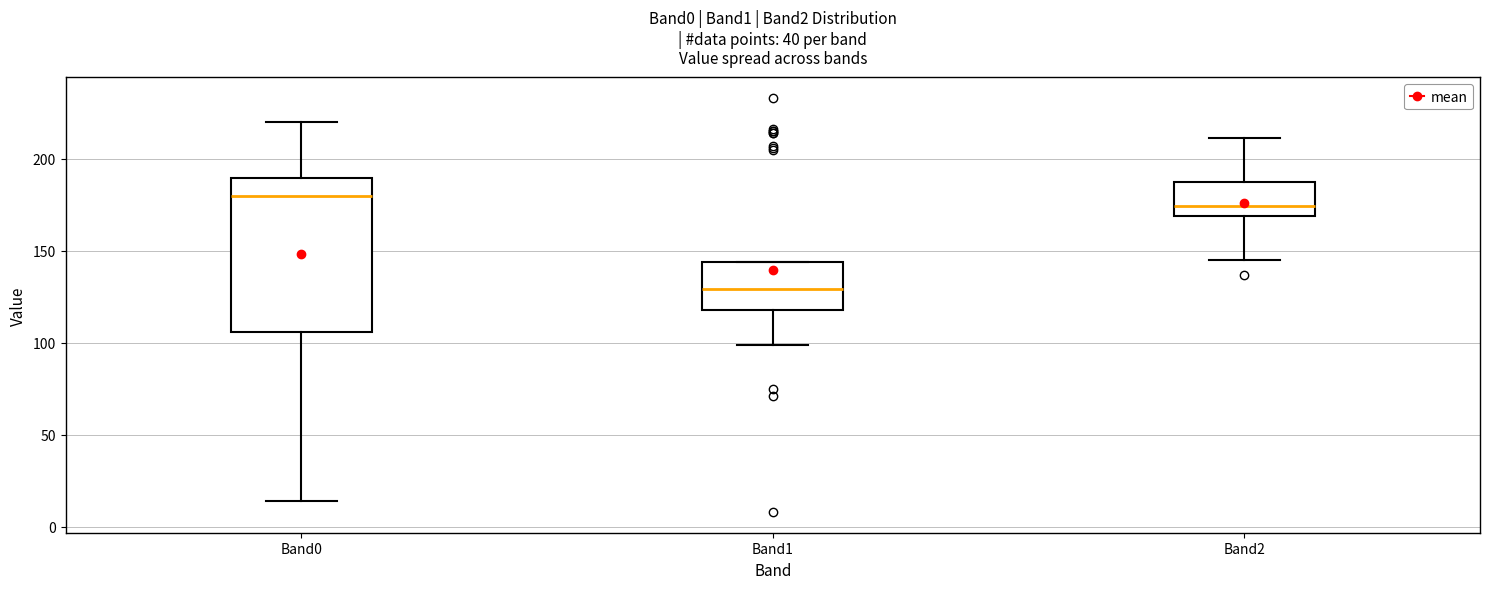

Comparing the boxes themselves (not the whiskers), which one is the tallest?

Band0